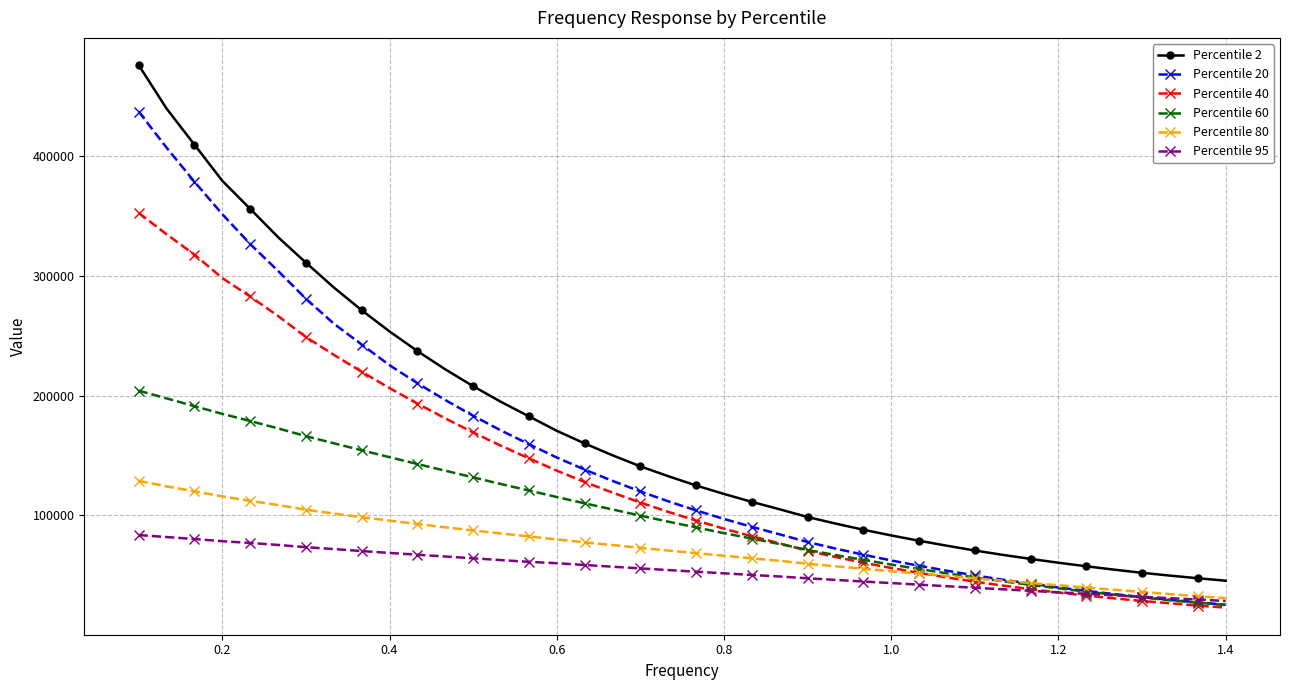

What are all the series names shown in the legend?

Percentile 2, Percentile 20, Percentile 40, Percentile 60, Percentile 80, Percentile 95